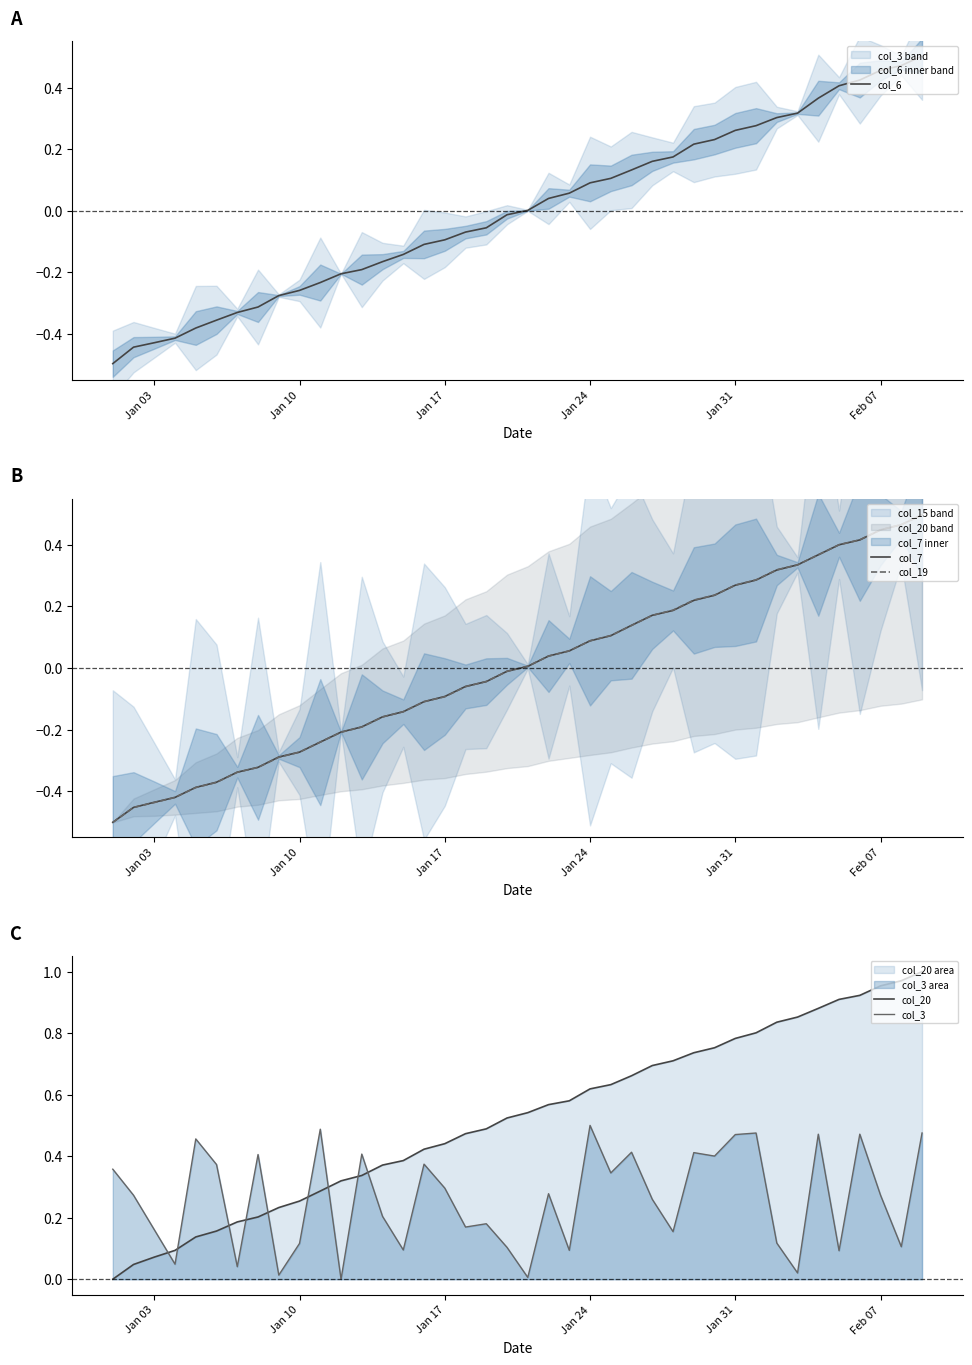

Rank the series by their maximum value, from highest to lowest.

col_20, col_6, col_3, col_7, col_19